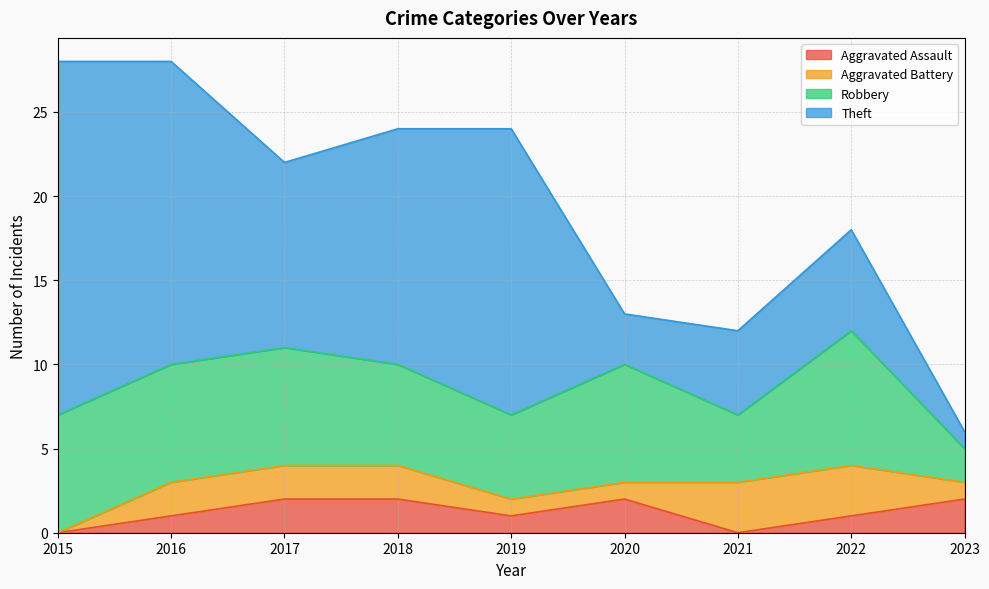

What is the difference between the highest and lowest values at 2020?

6